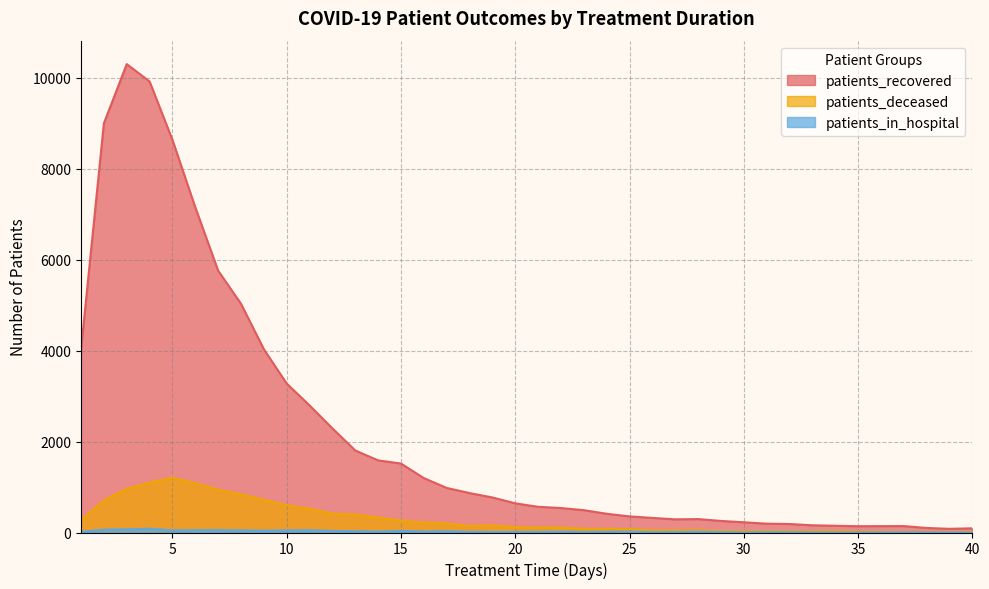

What is the greatest value displayed?

10297